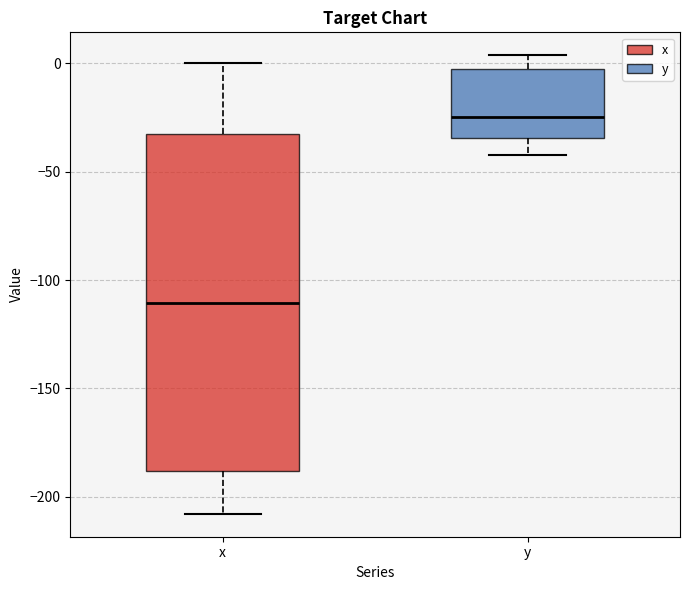

Reading left to right, read every box against the y-axis: the position of its median line, the range the box covers, and the ends of its whiskers. The values are not printed on the chart, so give them approximately, as read against the axis.

x: median -110, box -190 to -30, whiskers -210 to 0
y: median -25, box -35 to 0, whiskers -40 to 5